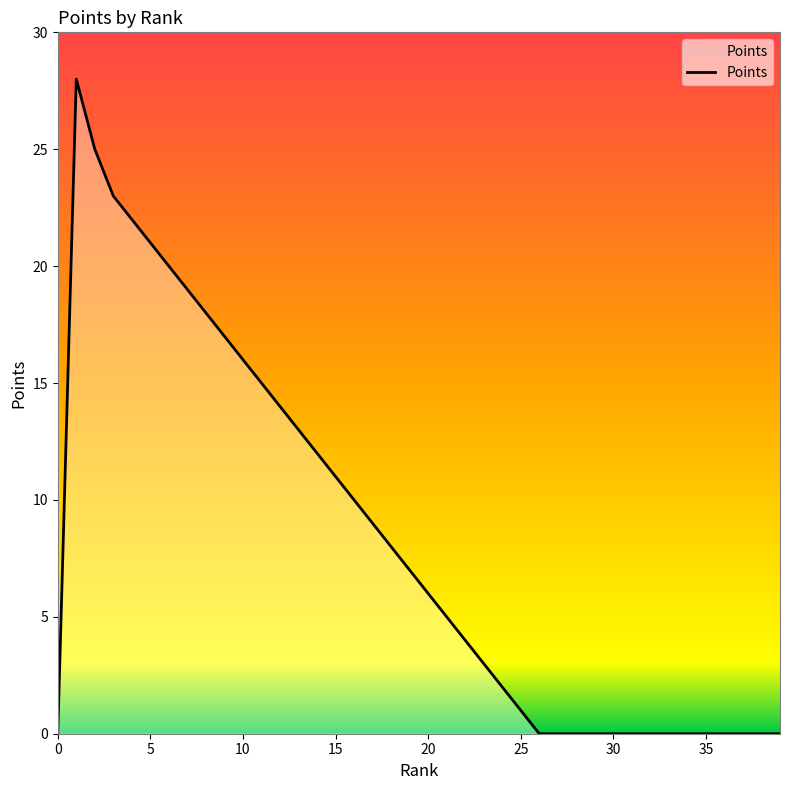

What is the average value?

8